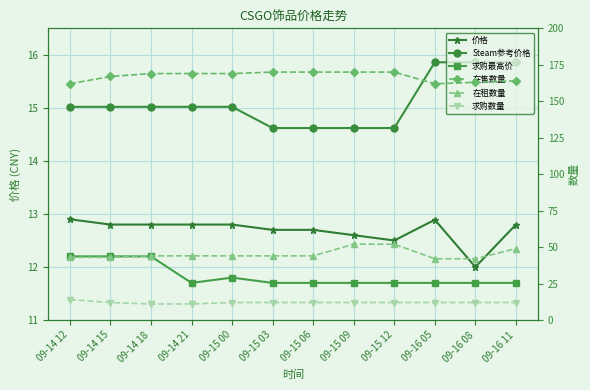

Does the chart display data point markers on the line(s)?

Yes